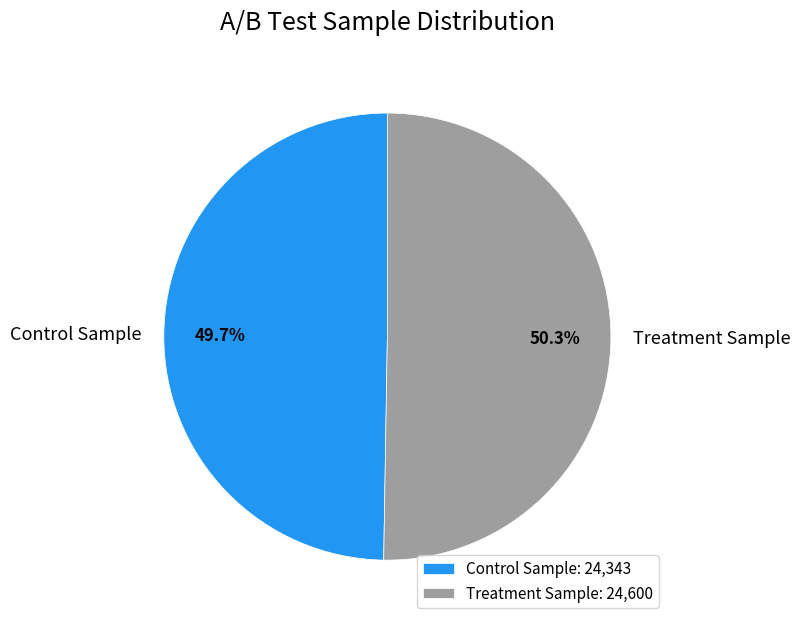

What percentage is NOT represented by Control Sample?

50.3%